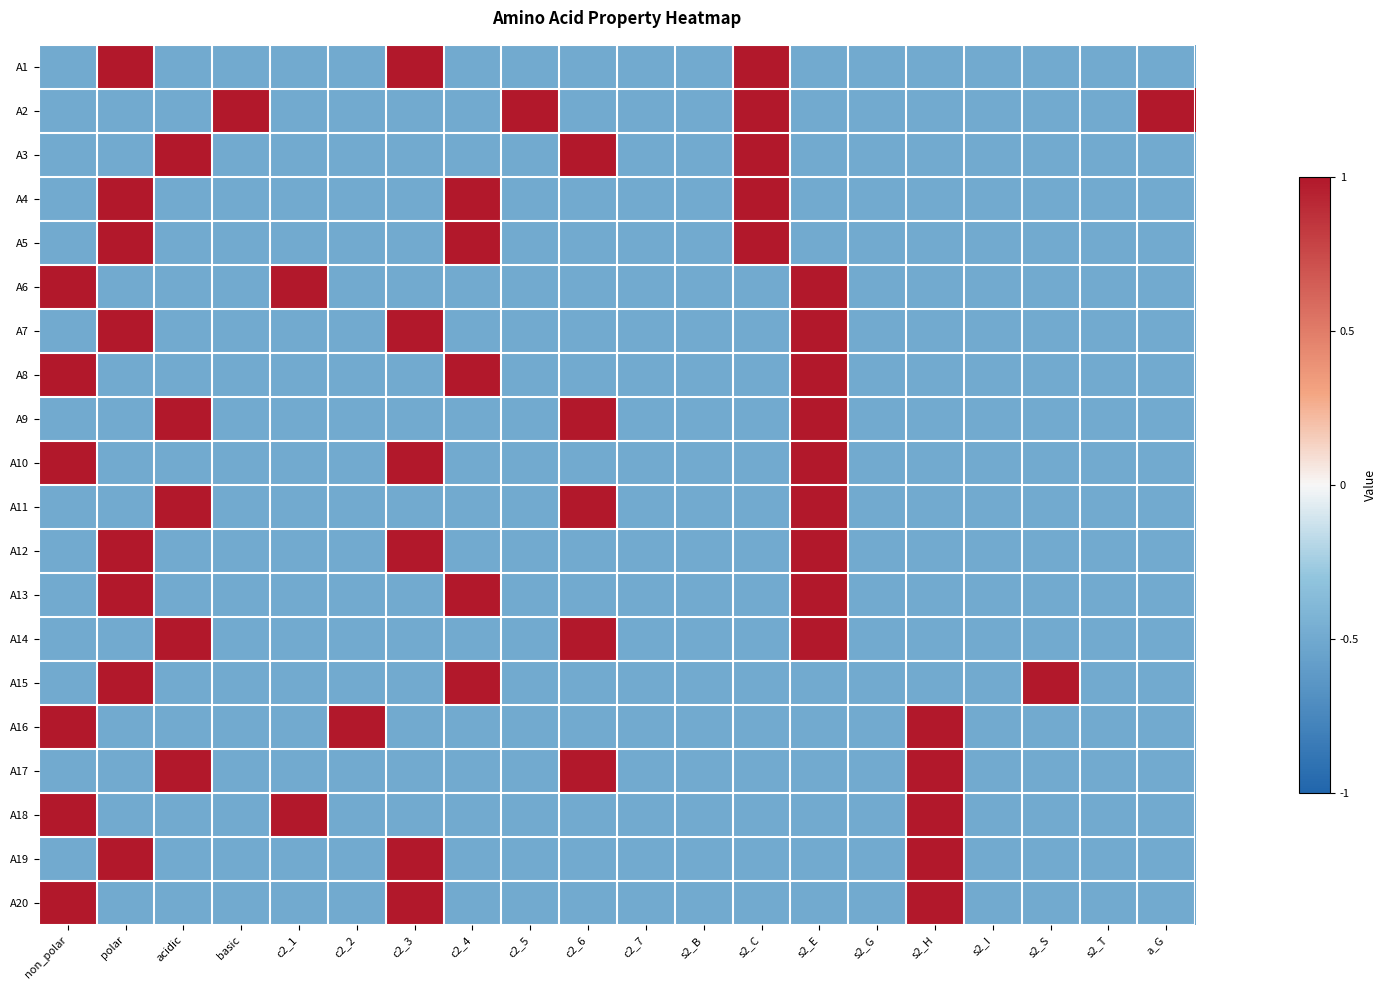

Reading left to right, list all the values displayed in this chart.

A1: non_polar=-0.5	polar=1.0	acidic=-0.5	basic=-0.5	c2_1=-0.5	c2_2=-0.5	c2_3=1.0	c2_4=-0.5	c2_5=-0.5	c2_6=-0.5	c2_7=-0.5	s2_B=-0.5	s2_C=1.0	s2_E=-0.5	s2_G=-0.5	s2_H=-0.5	s2_I=-0.5	s2_S=-0.5	s2_T=-0.5	a_G=-0.5
A2: non_polar=-0.5	polar=-0.5	acidic=-0.5	basic=1.0	c2_1=-0.5	c2_2=-0.5	c2_3=-0.5	c2_4=-0.5	c2_5=1.0	c2_6=-0.5	c2_7=-0.5	s2_B=-0.5	s2_C=1.0	s2_E=-0.5	s2_G=-0.5	s2_H=-0.5	s2_I=-0.5	s2_S=-0.5	s2_T=-0.5	a_G=1.0
A3: non_polar=-0.5	polar=-0.5	acidic=1.0	basic=-0.5	c2_1=-0.5	c2_2=-0.5	c2_3=-0.5	c2_4=-0.5	c2_5=-0.5	c2_6=1.0	c2_7=-0.5	s2_B=-0.5	s2_C=1.0	s2_E=-0.5	s2_G=-0.5	s2_H=-0.5	s2_I=-0.5	s2_S=-0.5	s2_T=-0.5	a_G=-0.5
A4: non_polar=-0.5	polar=1.0	acidic=-0.5	basic=-0.5	c2_1=-0.5	c2_2=-0.5	c2_3=-0.5	c2_4=1.0	c2_5=-0.5	c2_6=-0.5	c2_7=-0.5	s2_B=-0.5	s2_C=1.0	s2_E=-0.5	s2_G=-0.5	s2_H=-0.5	s2_I=-0.5	s2_S=-0.5	s2_T=-0.5	a_G=-0.5
A5: non_polar=-0.5	polar=1.0	acidic=-0.5	basic=-0.5	c2_1=-0.5	c2_2=-0.5	c2_3=-0.5	c2_4=1.0	c2_5=-0.5	c2_6=-0.5	c2_7=-0.5	s2_B=-0.5	s2_C=1.0	s2_E=-0.5	s2_G=-0.5	s2_H=-0.5	s2_I=-0.5	s2_S=-0.5	s2_T=-0.5	a_G=-0.5
A6: non_polar=1.0	polar=-0.5	acidic=-0.5	basic=-0.5	c2_1=1.0	c2_2=-0.5	c2_3=-0.5	c2_4=-0.5	c2_5=-0.5	c2_6=-0.5	c2_7=-0.5	s2_B=-0.5	s2_C=-0.5	s2_E=1.0	s2_G=-0.5	s2_H=-0.5	s2_I=-0.5	s2_S=-0.5	s2_T=-0.5	a_G=-0.5
A7: non_polar=-0.5	polar=1.0	acidic=-0.5	basic=-0.5	c2_1=-0.5	c2_2=-0.5	c2_3=1.0	c2_4=-0.5	c2_5=-0.5	c2_6=-0.5	c2_7=-0.5	s2_B=-0.5	s2_C=-0.5	s2_E=1.0	s2_G=-0.5	s2_H=-0.5	s2_I=-0.5	s2_S=-0.5	s2_T=-0.5	a_G=-0.5
A8: non_polar=1.0	polar=-0.5	acidic=-0.5	basic=-0.5	c2_1=-0.5	c2_2=-0.5	c2_3=-0.5	c2_4=1.0	c2_5=-0.5	c2_6=-0.5	c2_7=-0.5	s2_B=-0.5	s2_C=-0.5	s2_E=1.0	s2_G=-0.5	s2_H=-0.5	s2_I=-0.5	s2_S=-0.5	s2_T=-0.5	a_G=-0.5
A9: non_polar=-0.5	polar=-0.5	acidic=1.0	basic=-0.5	c2_1=-0.5	c2_2=-0.5	c2_3=-0.5	c2_4=-0.5	c2_5=-0.5	c2_6=1.0	c2_7=-0.5	s2_B=-0.5	s2_C=-0.5	s2_E=1.0	s2_G=-0.5	s2_H=-0.5	s2_I=-0.5	s2_S=-0.5	s2_T=-0.5	a_G=-0.5
A10: non_polar=1.0	polar=-0.5	acidic=-0.5	basic=-0.5	c2_1=-0.5	c2_2=-0.5	c2_3=1.0	c2_4=-0.5	c2_5=-0.5	c2_6=-0.5	c2_7=-0.5	s2_B=-0.5	s2_C=-0.5	s2_E=1.0	s2_G=-0.5	s2_H=-0.5	s2_I=-0.5	s2_S=-0.5	s2_T=-0.5	a_G=-0.5
A11: non_polar=-0.5	polar=-0.5	acidic=1.0	basic=-0.5	c2_1=-0.5	c2_2=-0.5	c2_3=-0.5	c2_4=-0.5	c2_5=-0.5	c2_6=1.0	c2_7=-0.5	s2_B=-0.5	s2_C=-0.5	s2_E=1.0	s2_G=-0.5	s2_H=-0.5	s2_I=-0.5	s2_S=-0.5	s2_T=-0.5	a_G=-0.5
A12: non_polar=-0.5	polar=1.0	acidic=-0.5	basic=-0.5	c2_1=-0.5	c2_2=-0.5	c2_3=1.0	c2_4=-0.5	c2_5=-0.5	c2_6=-0.5	c2_7=-0.5	s2_B=-0.5	s2_C=-0.5	s2_E=1.0	s2_G=-0.5	s2_H=-0.5	s2_I=-0.5	s2_S=-0.5	s2_T=-0.5	a_G=-0.5
A13: non_polar=-0.5	polar=1.0	acidic=-0.5	basic=-0.5	c2_1=-0.5	c2_2=-0.5	c2_3=-0.5	c2_4=1.0	c2_5=-0.5	c2_6=-0.5	c2_7=-0.5	s2_B=-0.5	s2_C=-0.5	s2_E=1.0	s2_G=-0.5	s2_H=-0.5	s2_I=-0.5	s2_S=-0.5	s2_T=-0.5	a_G=-0.5
A14: non_polar=-0.5	polar=-0.5	acidic=1.0	basic=-0.5	c2_1=-0.5	c2_2=-0.5	c2_3=-0.5	c2_4=-0.5	c2_5=-0.5	c2_6=1.0	c2_7=-0.5	s2_B=-0.5	s2_C=-0.5	s2_E=1.0	s2_G=-0.5	s2_H=-0.5	s2_I=-0.5	s2_S=-0.5	s2_T=-0.5	a_G=-0.5
A15: non_polar=-0.5	polar=1.0	acidic=-0.5	basic=-0.5	c2_1=-0.5	c2_2=-0.5	c2_3=-0.5	c2_4=1.0	c2_5=-0.5	c2_6=-0.5	c2_7=-0.5	s2_B=-0.5	s2_C=-0.5	s2_E=-0.5	s2_G=-0.5	s2_H=-0.5	s2_I=-0.5	s2_S=1.0	s2_T=-0.5	a_G=-0.5
A16: non_polar=1.0	polar=-0.5	acidic=-0.5	basic=-0.5	c2_1=-0.5	c2_2=1.0	c2_3=-0.5	c2_4=-0.5	c2_5=-0.5	c2_6=-0.5	c2_7=-0.5	s2_B=-0.5	s2_C=-0.5	s2_E=-0.5	s2_G=-0.5	s2_H=1.0	s2_I=-0.5	s2_S=-0.5	s2_T=-0.5	a_G=-0.5
A17: non_polar=-0.5	polar=-0.5	acidic=1.0	basic=-0.5	c2_1=-0.5	c2_2=-0.5	c2_3=-0.5	c2_4=-0.5	c2_5=-0.5	c2_6=1.0	c2_7=-0.5	s2_B=-0.5	s2_C=-0.5	s2_E=-0.5	s2_G=-0.5	s2_H=1.0	s2_I=-0.5	s2_S=-0.5	s2_T=-0.5	a_G=-0.5
A18: non_polar=1.0	polar=-0.5	acidic=-0.5	basic=-0.5	c2_1=1.0	c2_2=-0.5	c2_3=-0.5	c2_4=-0.5	c2_5=-0.5	c2_6=-0.5	c2_7=-0.5	s2_B=-0.5	s2_C=-0.5	s2_E=-0.5	s2_G=-0.5	s2_H=1.0	s2_I=-0.5	s2_S=-0.5	s2_T=-0.5	a_G=-0.5
A19: non_polar=-0.5	polar=1.0	acidic=-0.5	basic=-0.5	c2_1=-0.5	c2_2=-0.5	c2_3=1.0	c2_4=-0.5	c2_5=-0.5	c2_6=-0.5	c2_7=-0.5	s2_B=-0.5	s2_C=-0.5	s2_E=-0.5	s2_G=-0.5	s2_H=1.0	s2_I=-0.5	s2_S=-0.5	s2_T=-0.5	a_G=-0.5
A20: non_polar=1.0	polar=-0.5	acidic=-0.5	basic=-0.5	c2_1=-0.5	c2_2=-0.5	c2_3=1.0	c2_4=-0.5	c2_5=-0.5	c2_6=-0.5	c2_7=-0.5	s2_B=-0.5	s2_C=-0.5	s2_E=-0.5	s2_G=-0.5	s2_H=1.0	s2_I=-0.5	s2_S=-0.5	s2_T=-0.5	a_G=-0.5